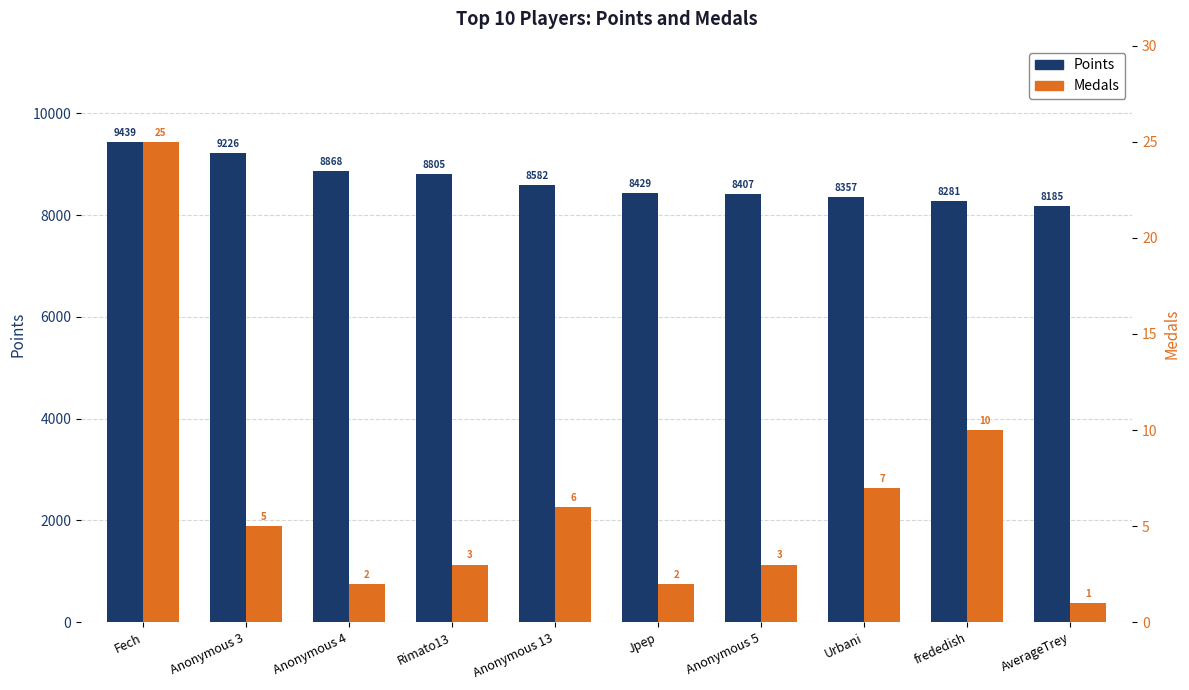

List the series in order of their overall mean, highest first.

Points, Medals